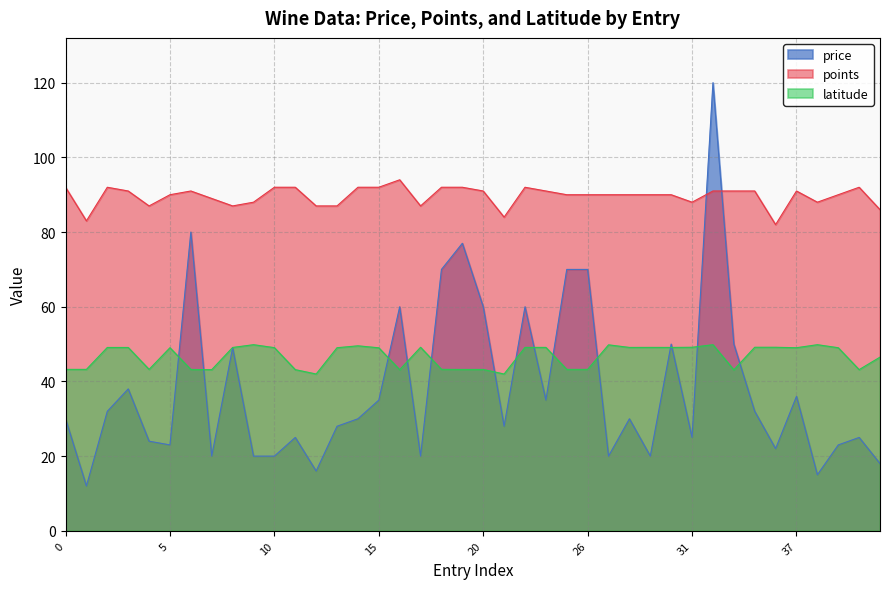

How many data points in points are above 90?

19